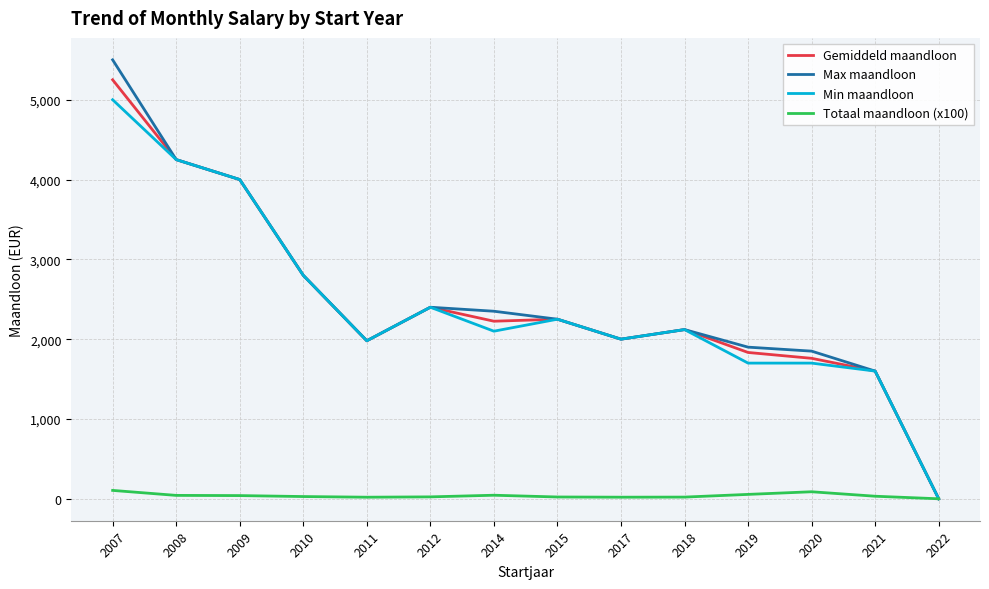

At which label does Min maandloon reach its peak?

2007